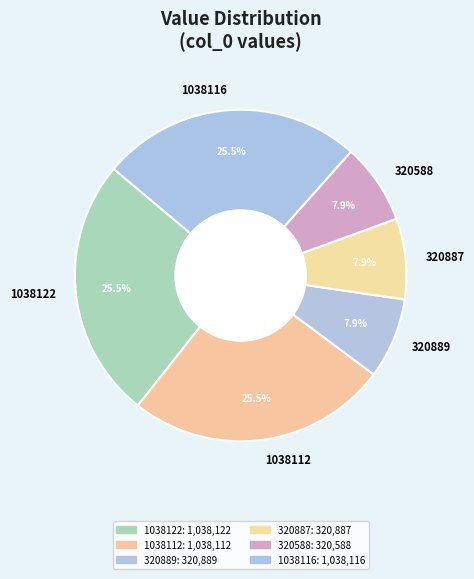

To the nearest percent, what is the average slice percentage?

17%